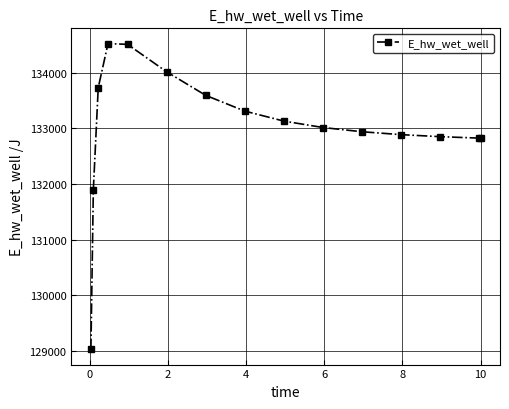

What is the maximum value shown in the chart?

134524.0